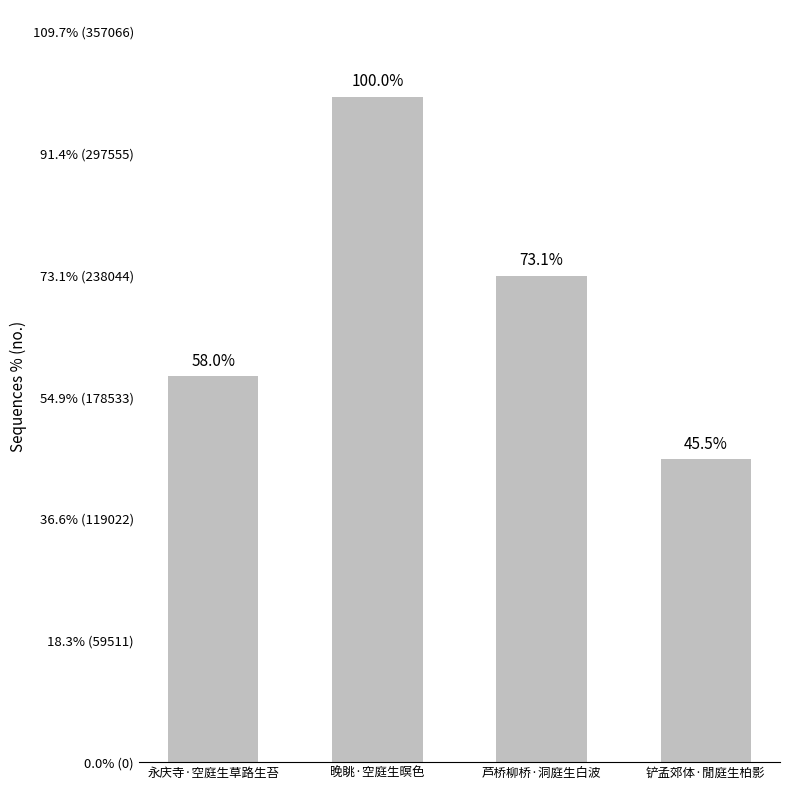

Between 永庆寺·空庭生草路生苔 and 晚眺·空庭生暝色, which is larger?

晚眺·空庭生暝色